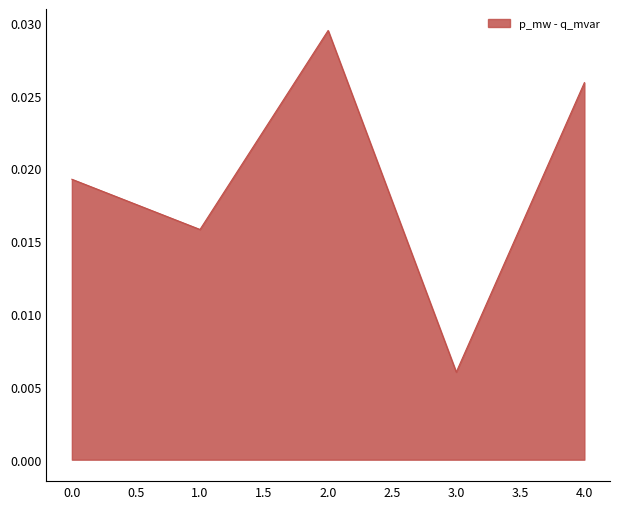

How many interior local peaks (higher than both neighbors) does the data have?

1